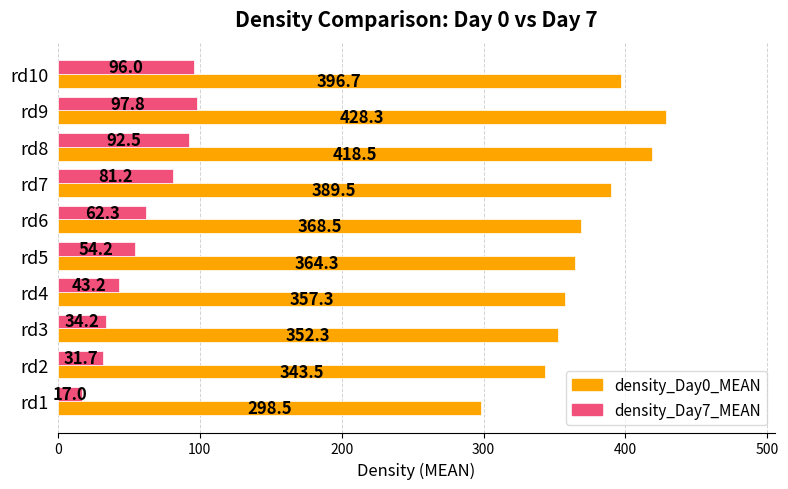

Rank the categories by density_Day7_MEAN value from lowest to highest.

rd1, rd2, rd3, rd4, rd5, rd6, rd7, rd8, rd10, rd9